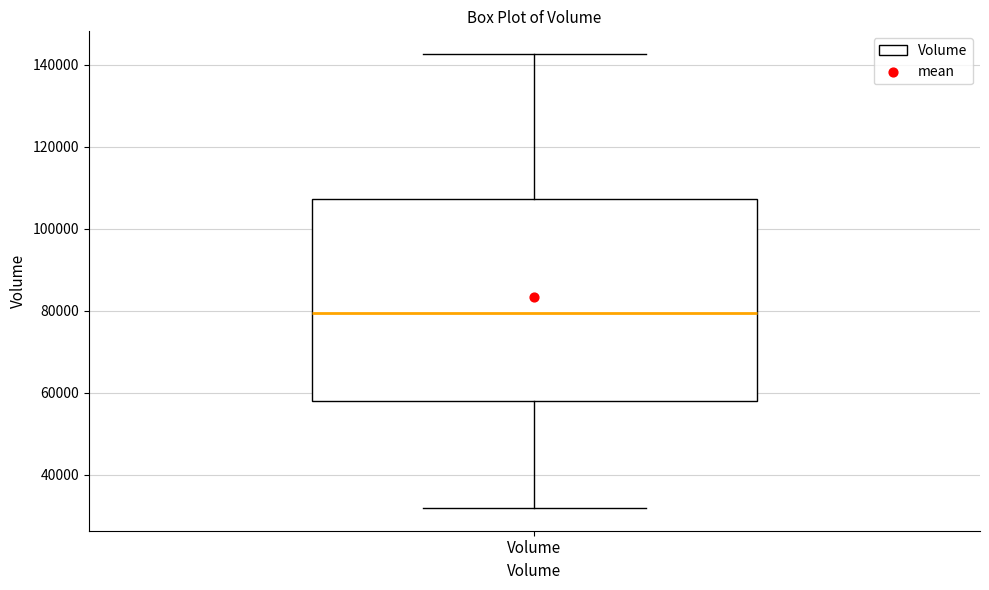

Transcribe this box plot: give where the median line is, the range the box spans, and where the two whiskers end, as read against the y-axis. The values are not printed on the chart, so give them approximately, as read against the axis.

median 80000, box 58000 to 108000, whiskers 32000 to 142000